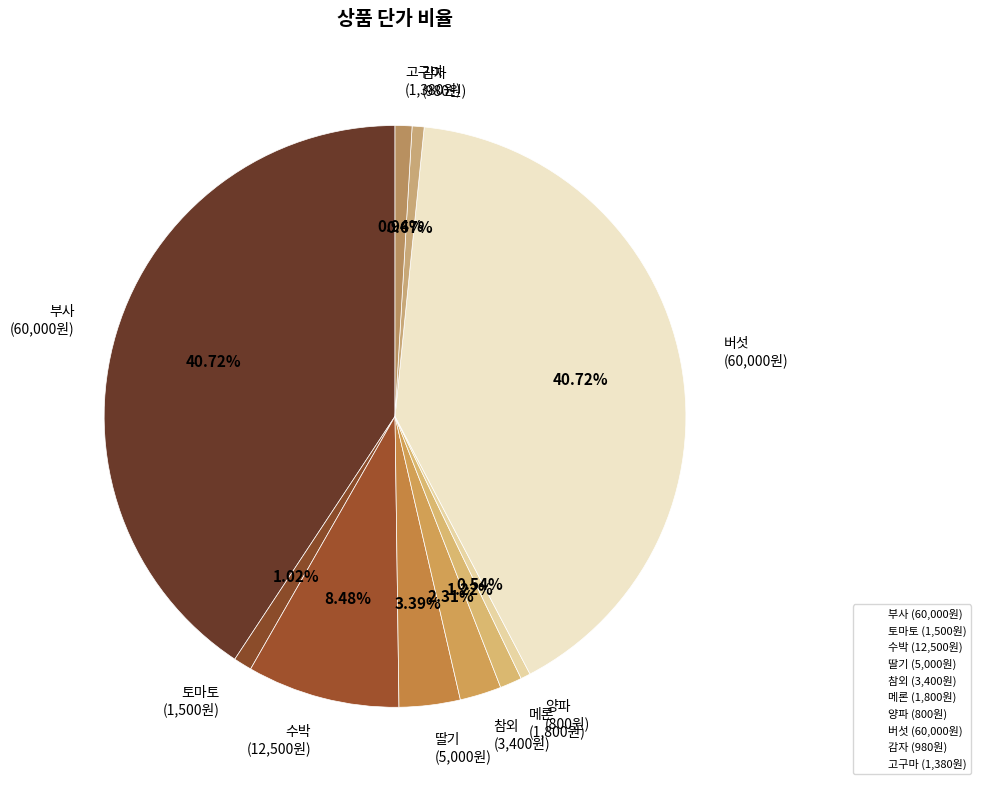

To the nearest percent, what portion does 버섯 represent?

41%